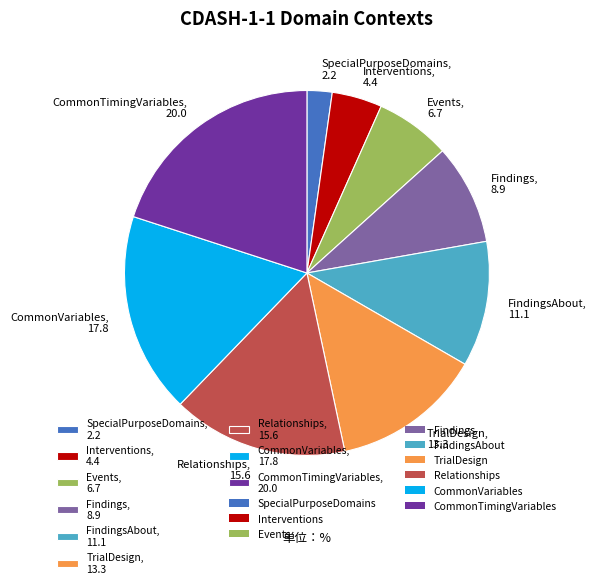

Which has a higher value, TrialDesign, 13.3 or CommonVariables, 17.8?

CommonVariables, 17.8